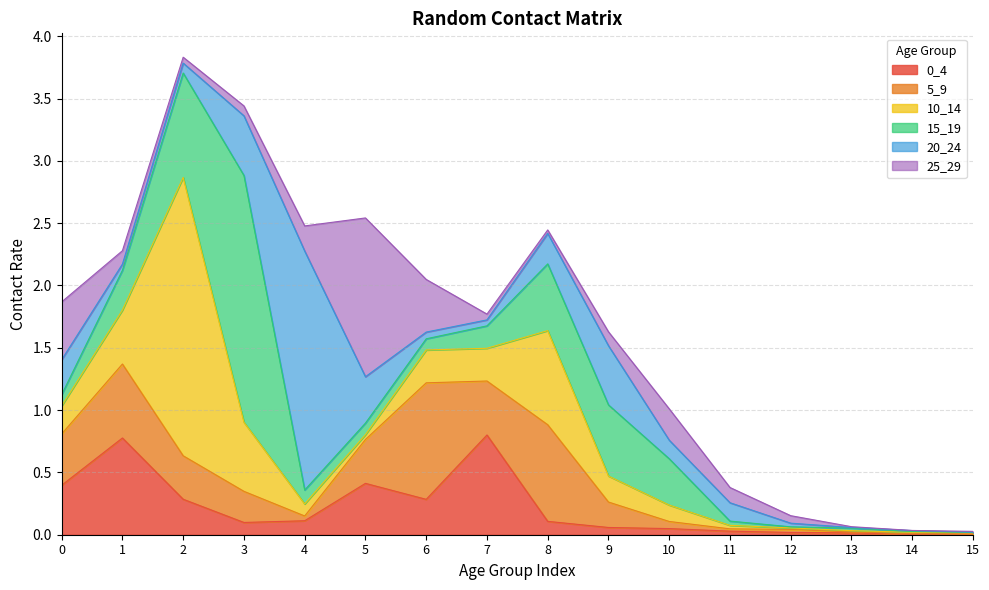

At how many categories does at least one series exceed 2?

1